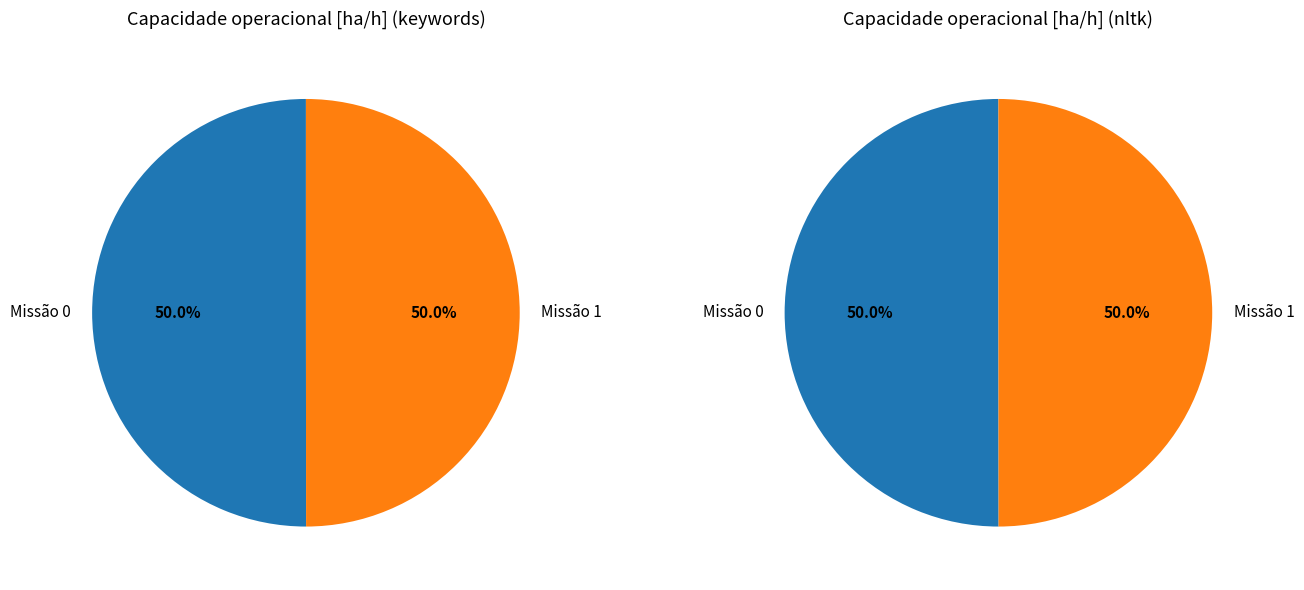

Count the number of slices in the pie.

2